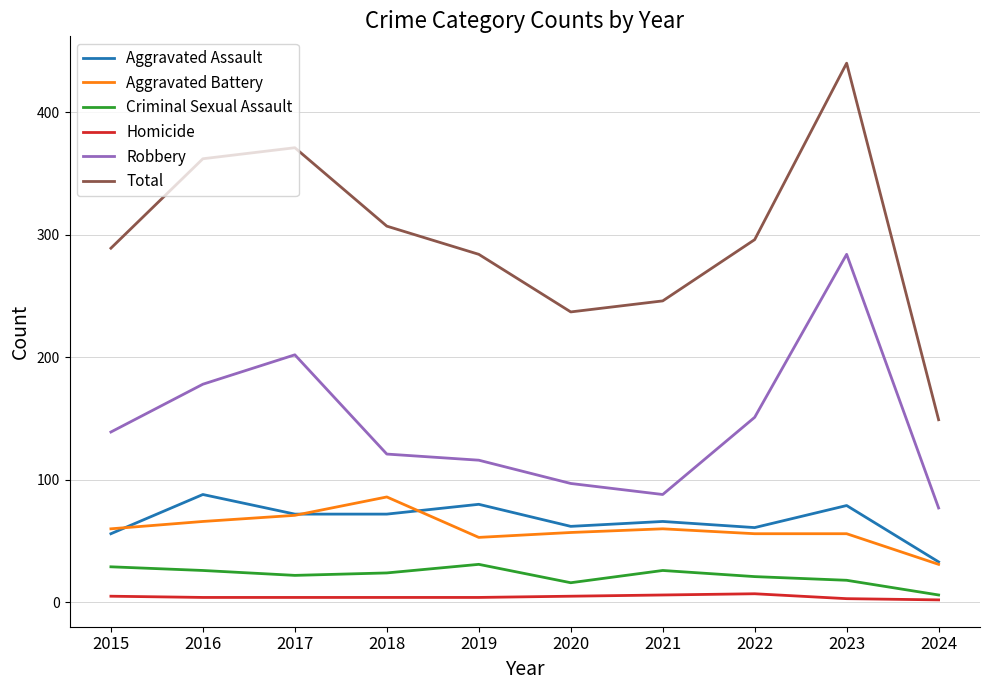

Which series changed the most between 2015 and 2024?

Total